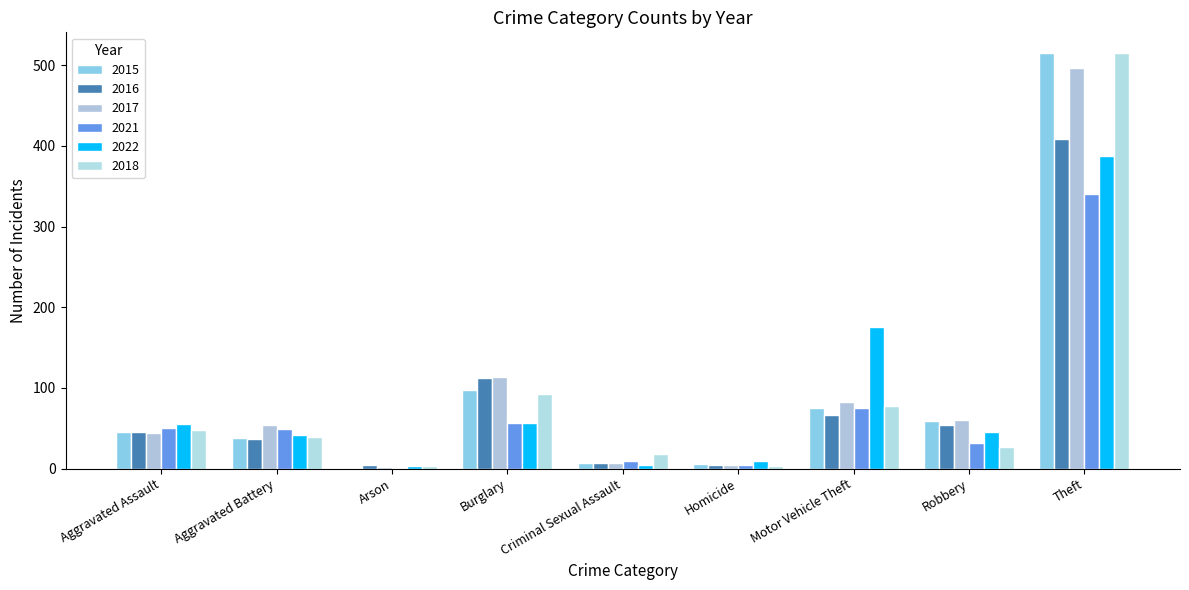

Rank the series at Criminal Sexual Assault from lowest to highest value.

2022, 2015, 2016, 2017, 2021, 2018